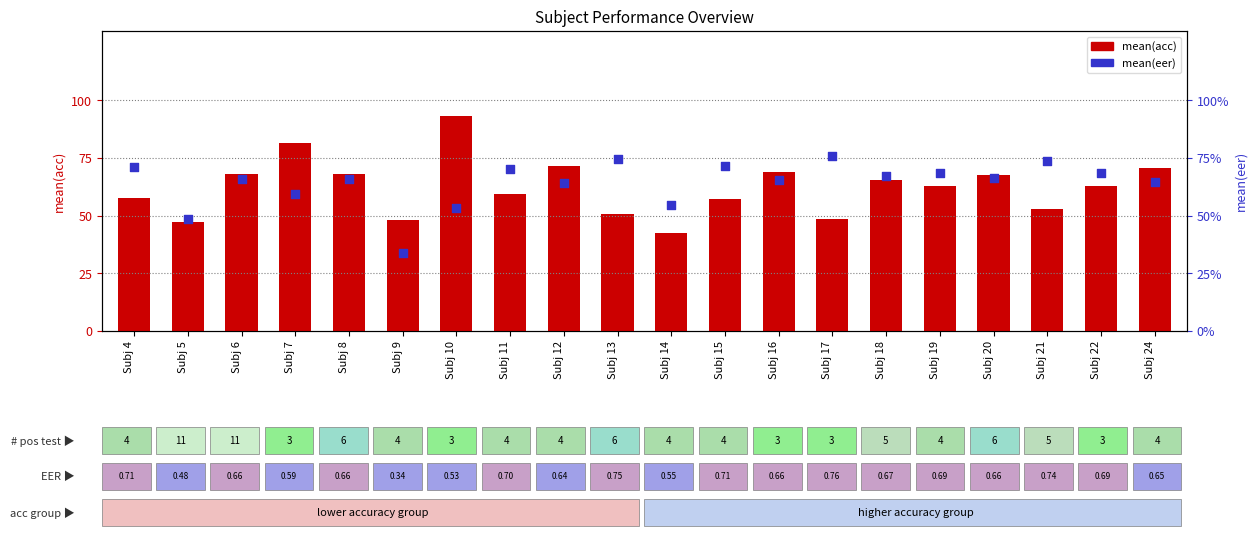

At how many categories does at least one series exceed 23?

20